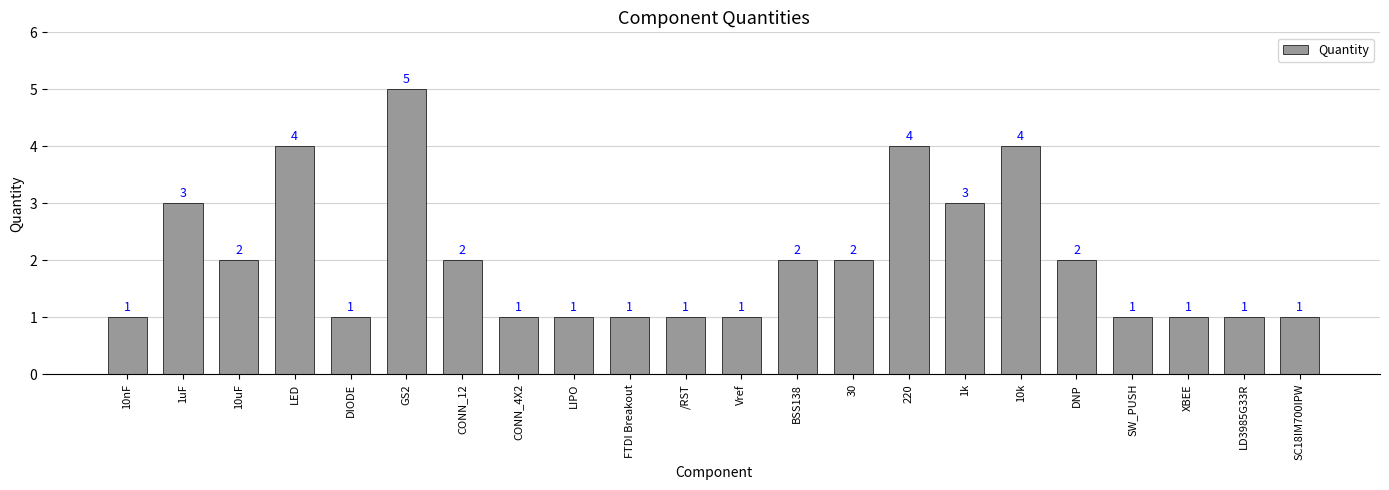

What is the change in value from 10uF to XBEE?

-1